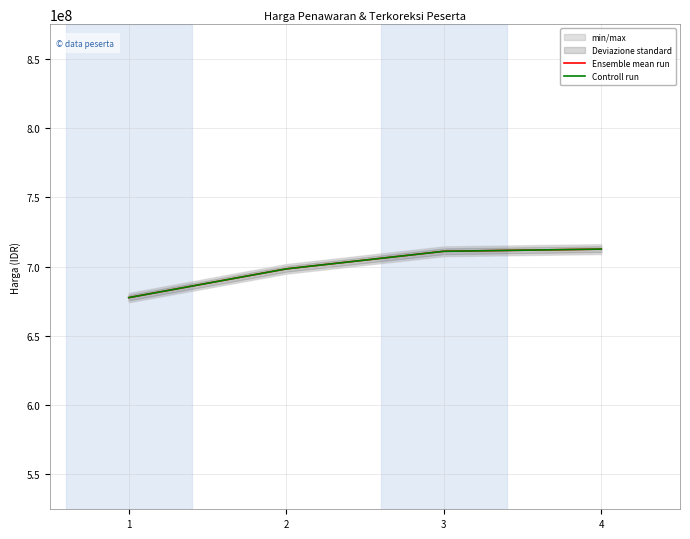

True or false: Controll run has more than 0 interior local peaks.

False